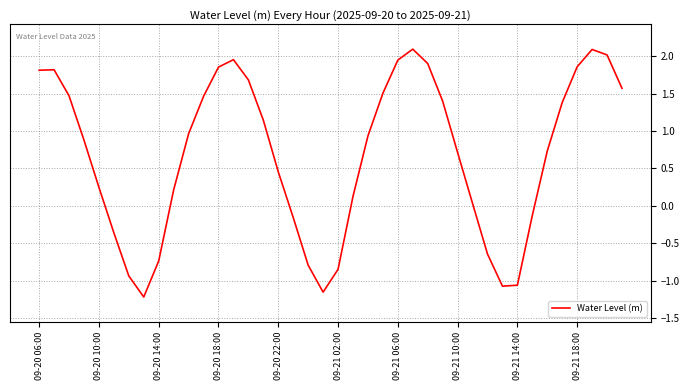

What is the greatest value displayed?

2.1